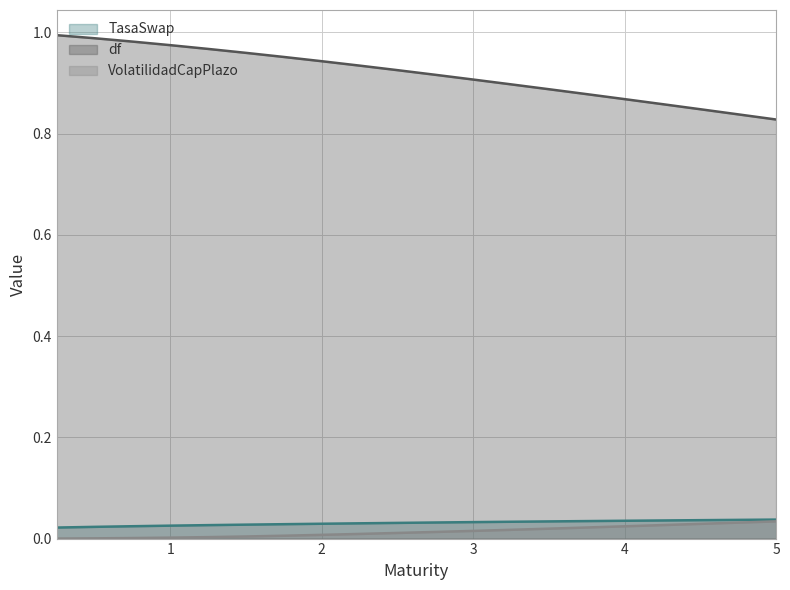

At which category is the sum across all series the highest?

0.25